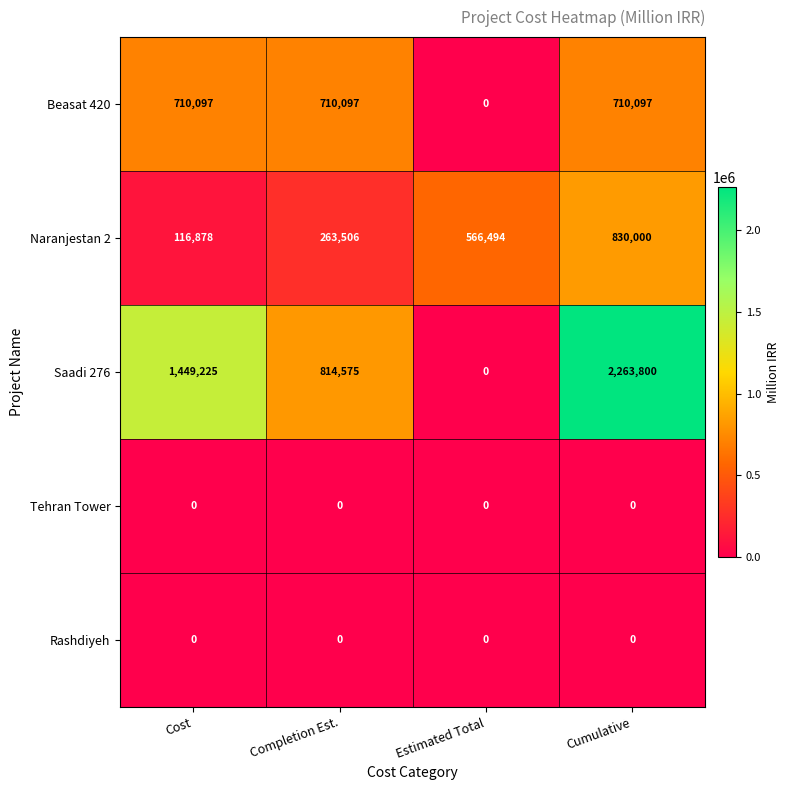

At which label does Beasat 420 reach its minimum?

Estimated Total